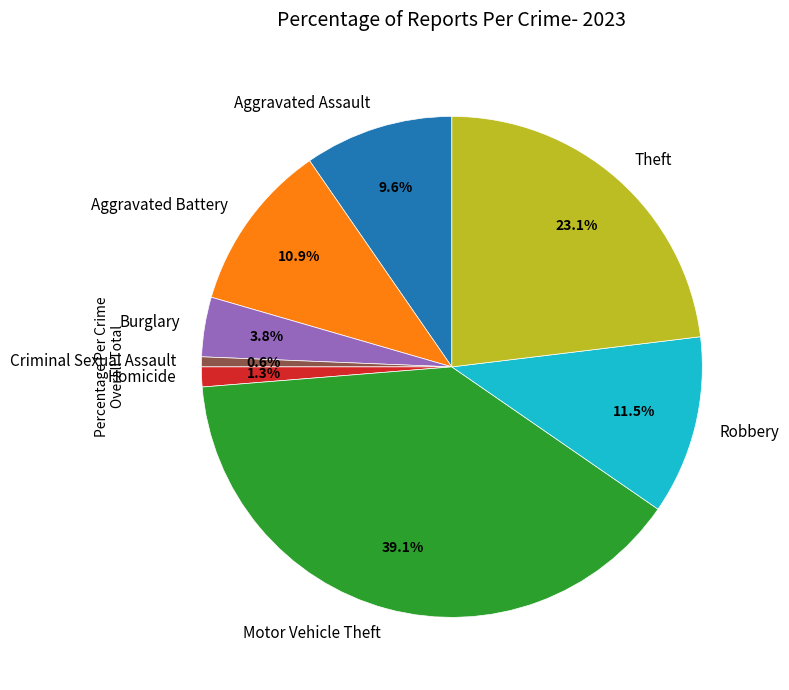

To the nearest percent, what percentage of the pie is Homicide?

1%